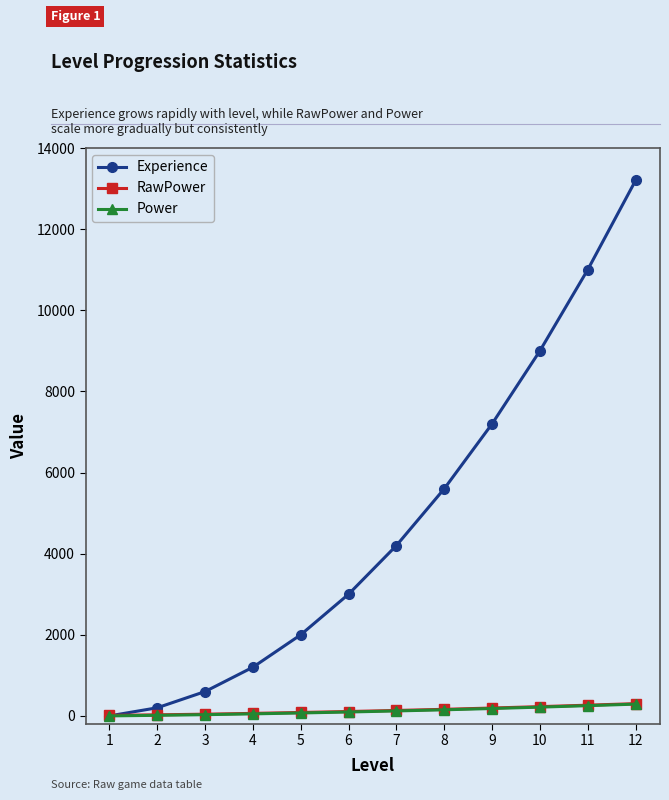

Where do Experience and RawPower first cross each other?

1 and 2